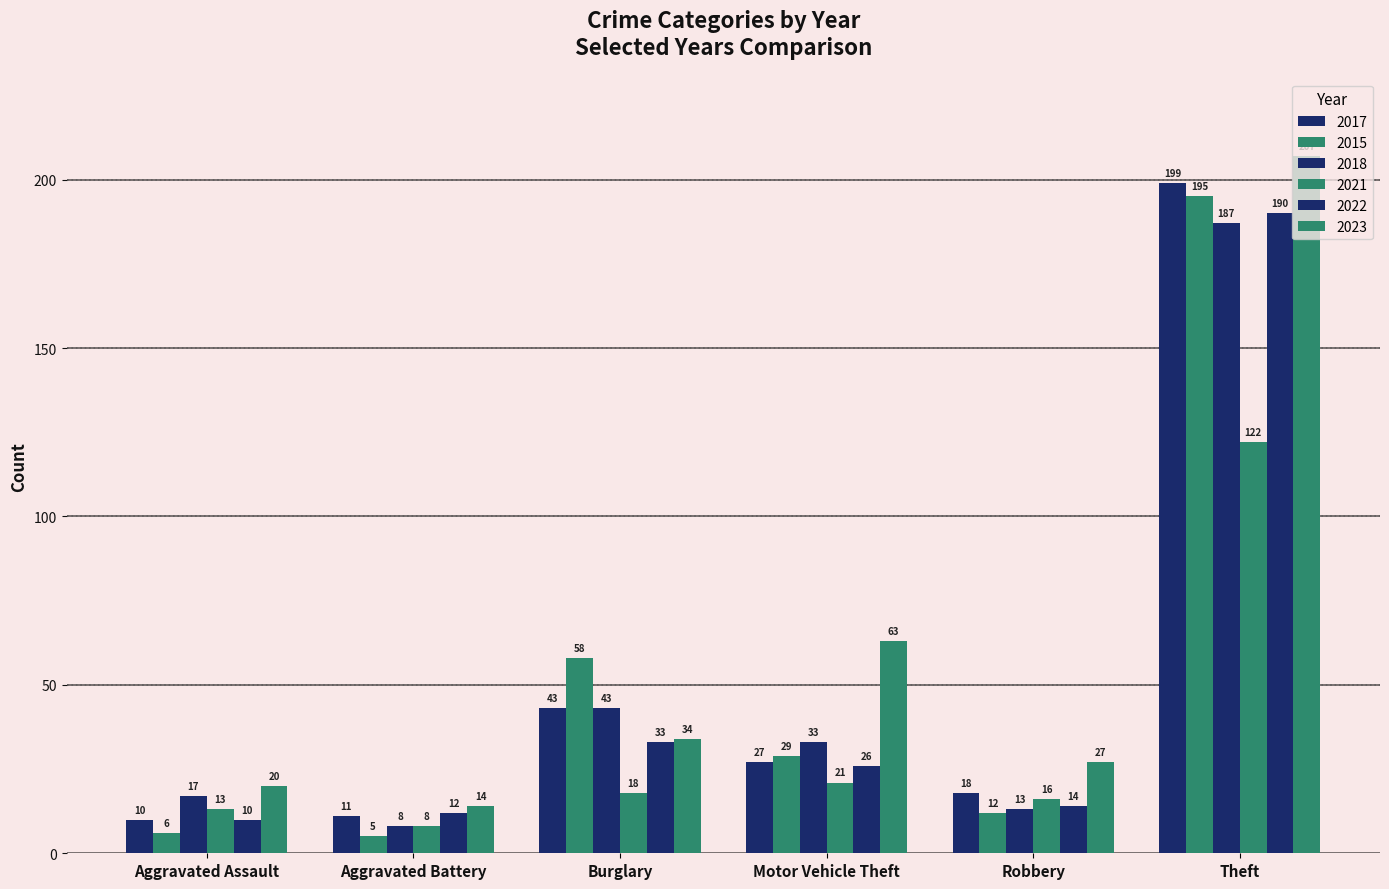

How many series are shown in this chart?

6